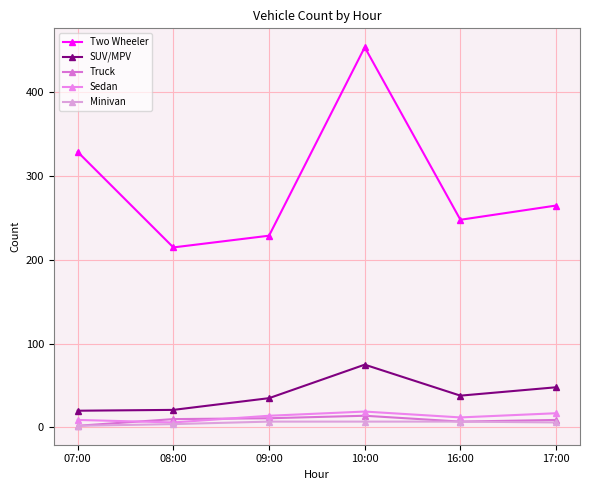

Which series has the largest total across all categories?

Two Wheeler